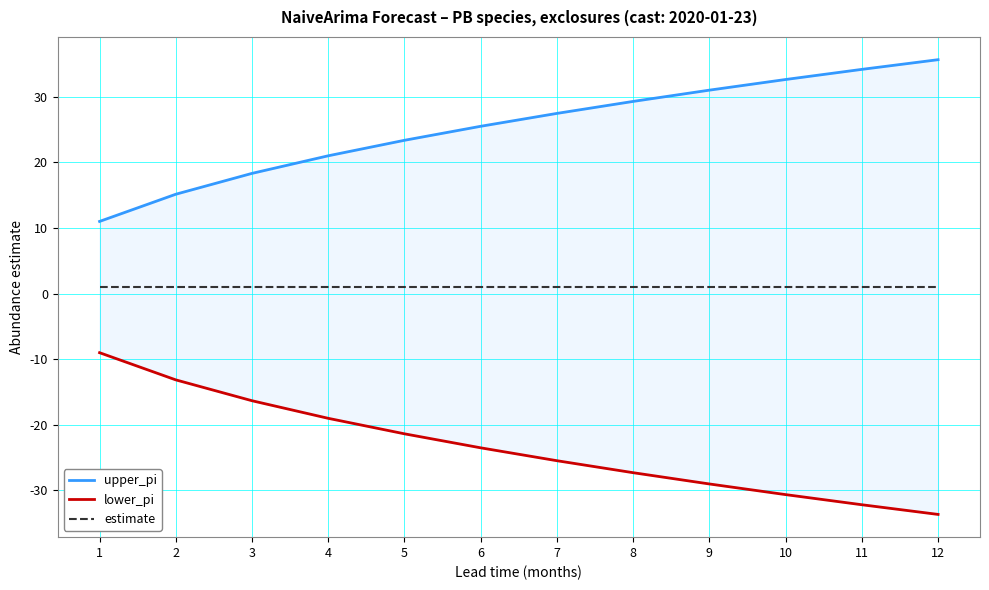

At which category is the sum across all series the highest?

1